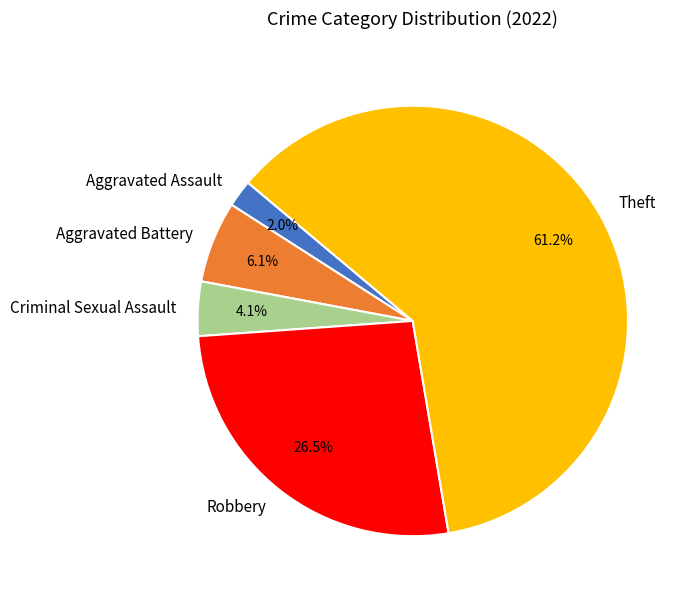

Between Robbery and Theft, which is larger?

Theft